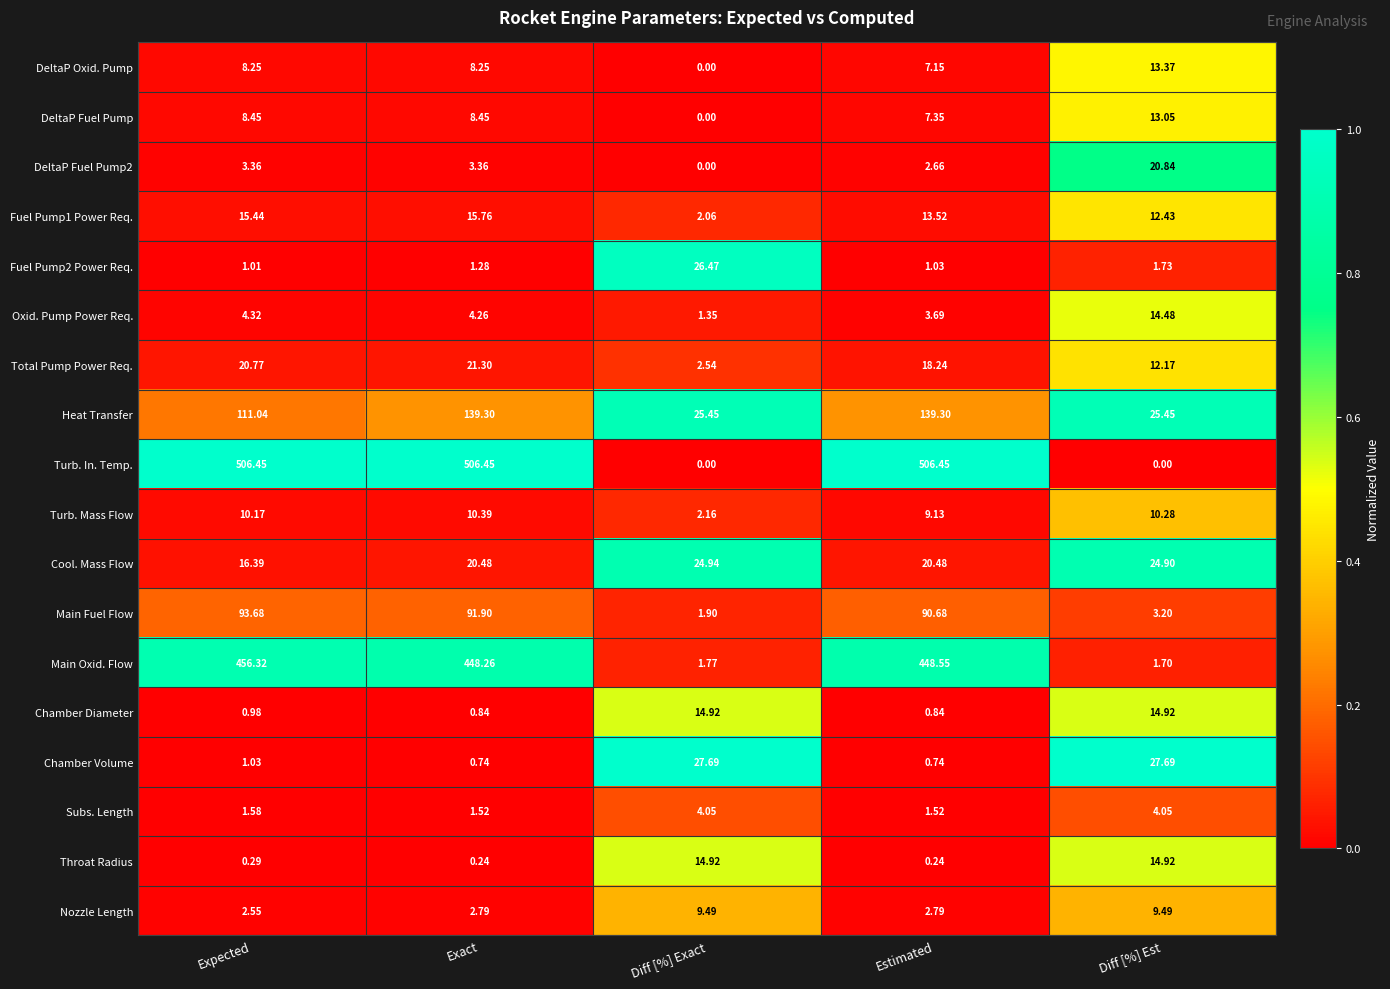

Between Expected and Diff [%] Exact, which series saw the biggest shift?

Turb. In. Temp.